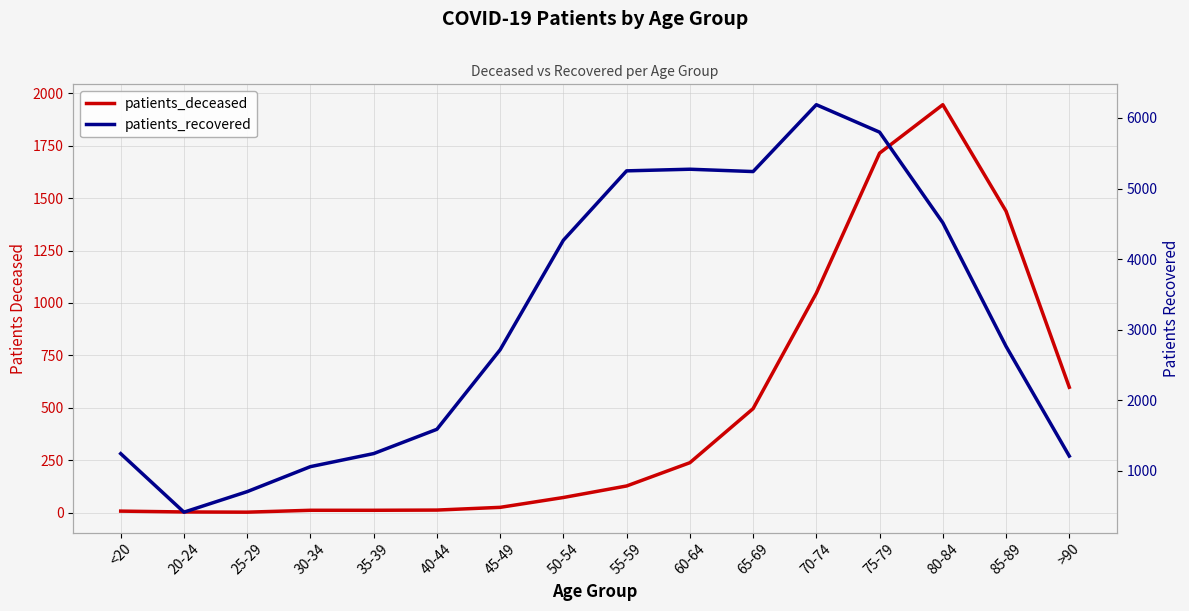

List the series in order of their overall mean, highest first.

patients_recovered, patients_deceased